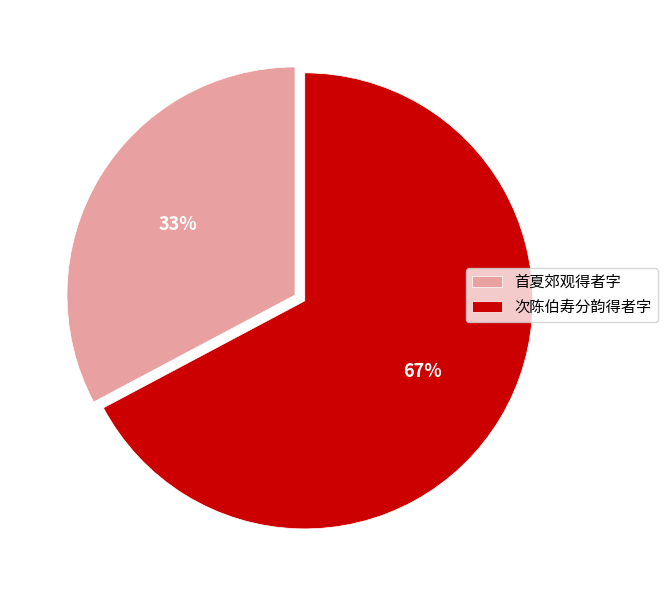

To the nearest percent, what is the average slice percentage?

50%